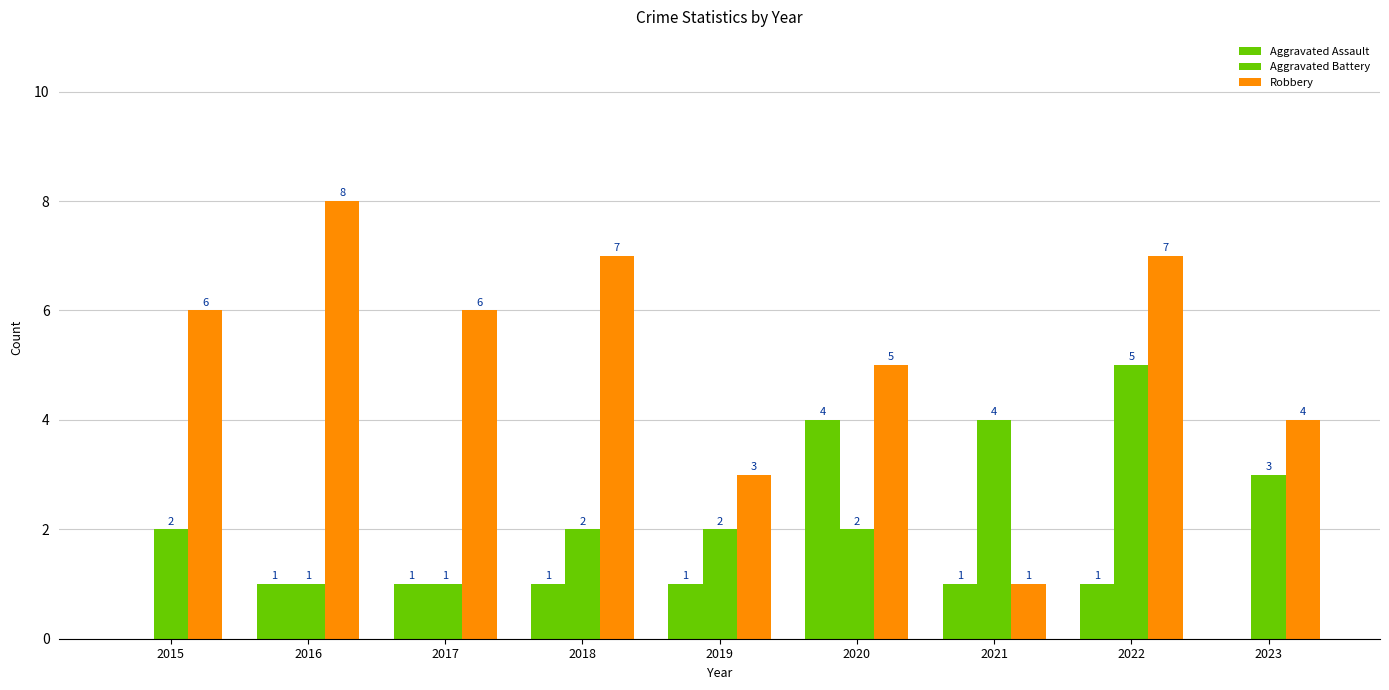

At 2017, list the series in order from largest to smallest.

Robbery, Aggravated Assault, Aggravated Battery